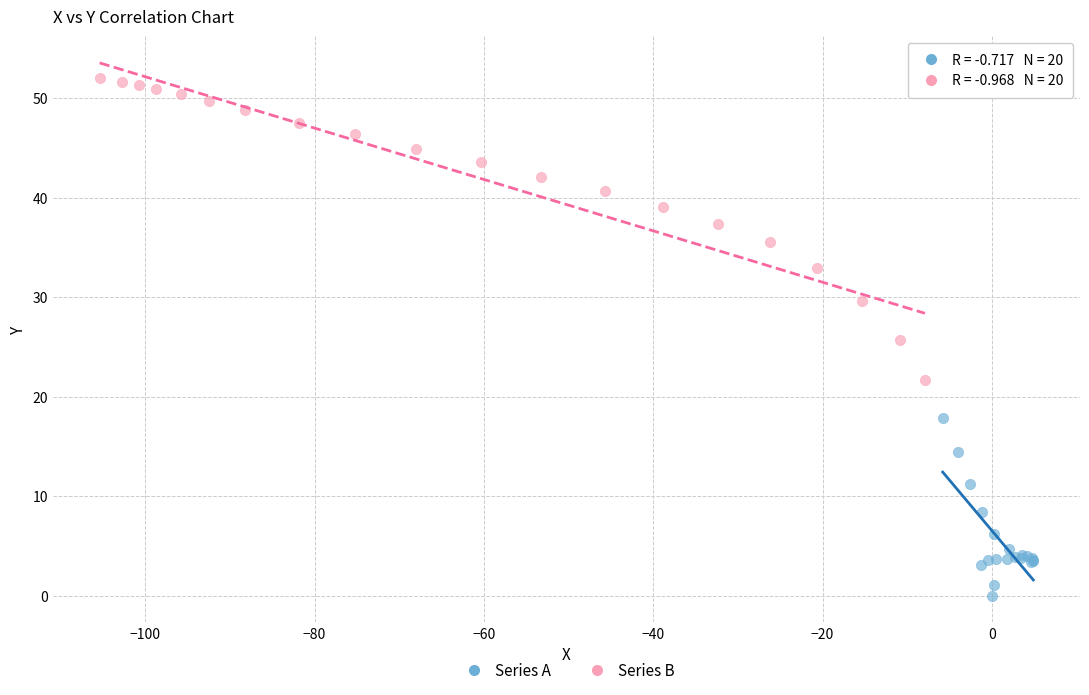

Which series contains the lowest Y value?

Series A